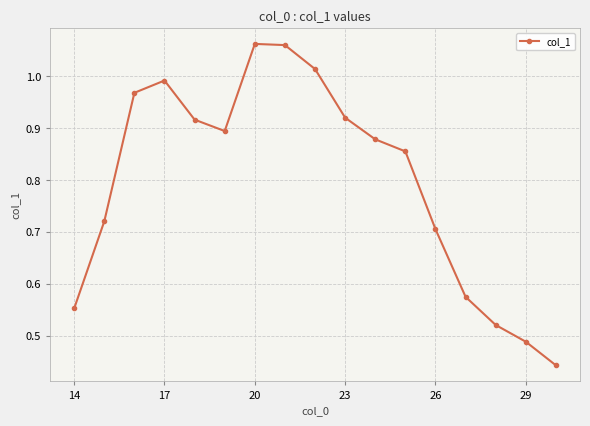

What is the average value?

0.8